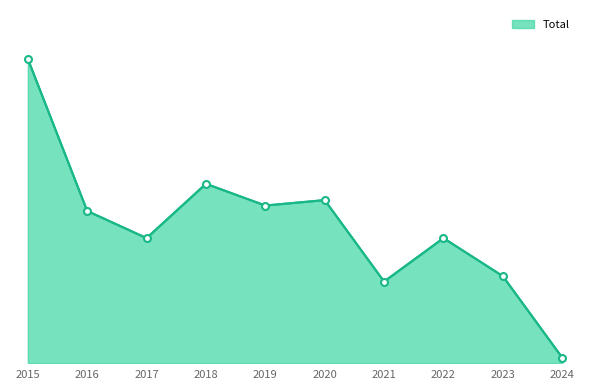

What is the average value?

25